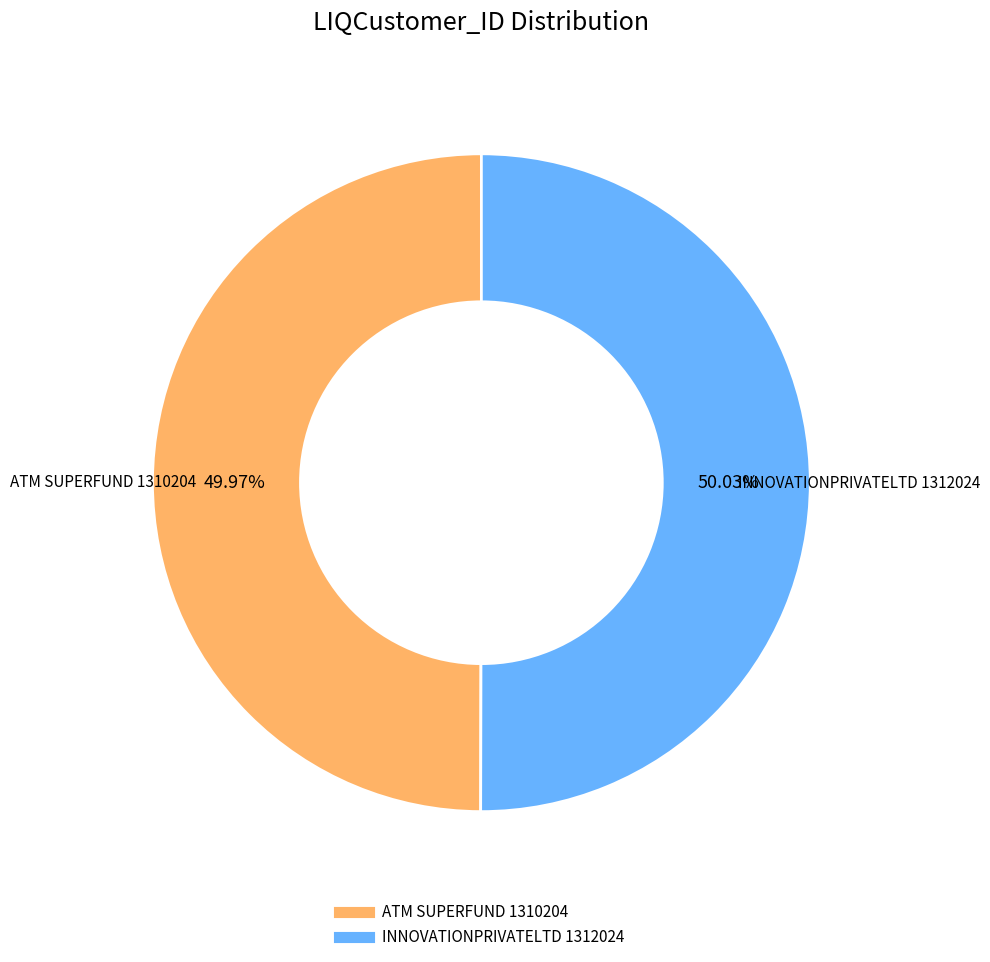

What is the ratio of the value at ATM SUPERFUND 1310204 to the value at INNOVATIONPRIVATELTD 1312024?

1.0